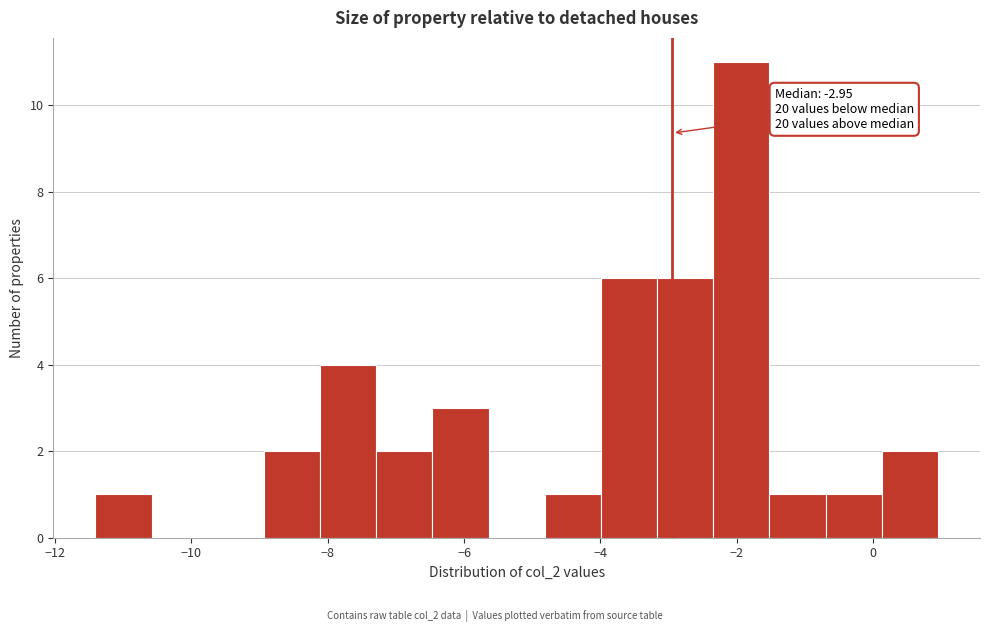

Over which range of the x-axis is the bar tallest?

-2.4 to -1.6